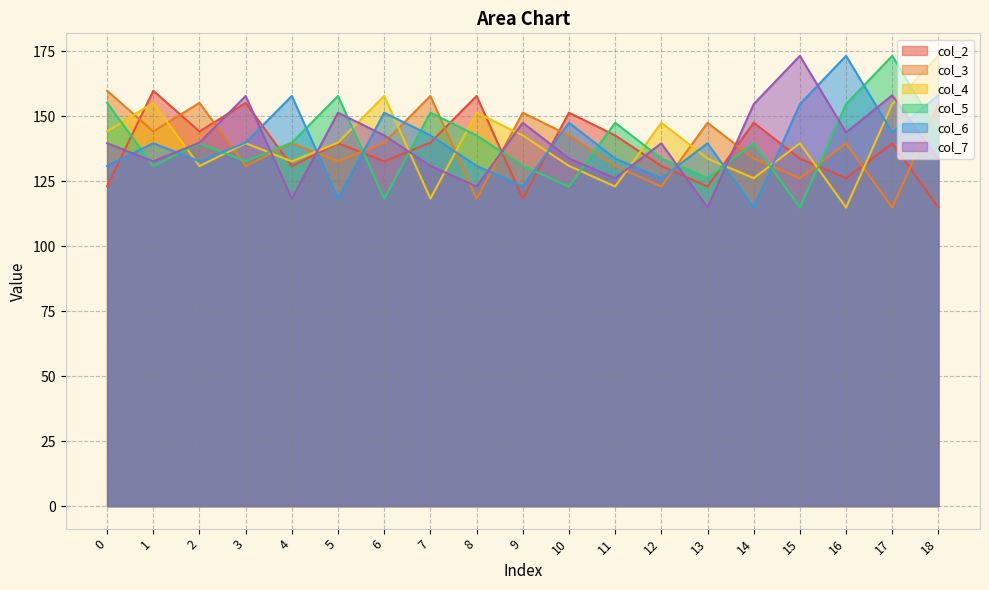

Is it true that col_7 equals 133.7 at 10?

True